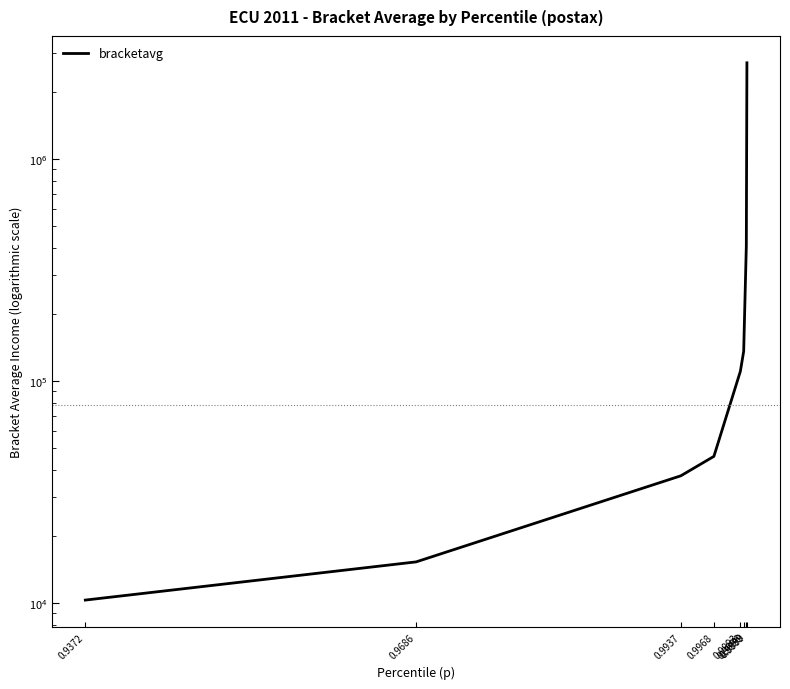

Is this an area chart (filled region under the line)?

No